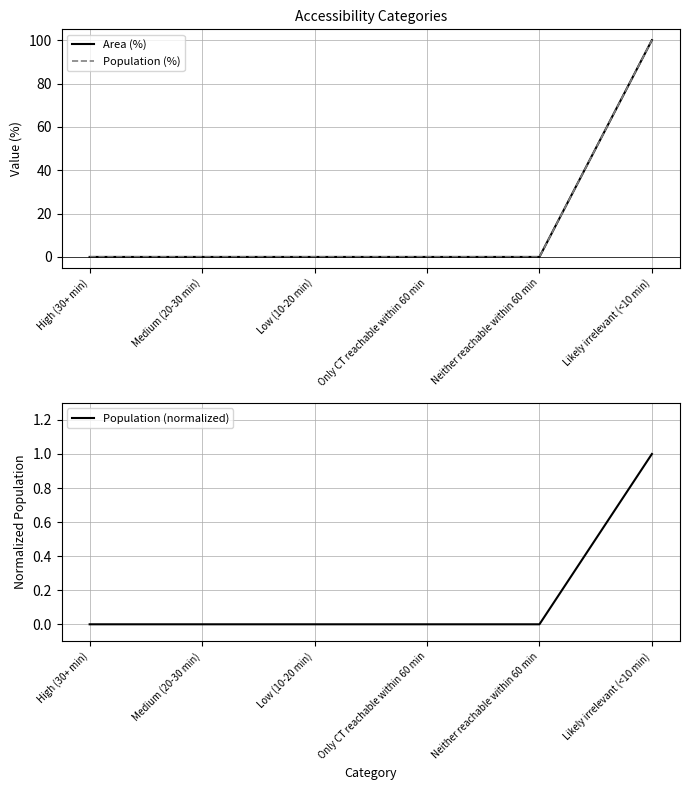

List the labels in order of Population (%) value, largest first.

Likely irrelevant (<10 min), High (30+ min), Medium (20-30 min), Low (10-20 min), Only CT reachable within 60 min, Neither reachable within 60 min